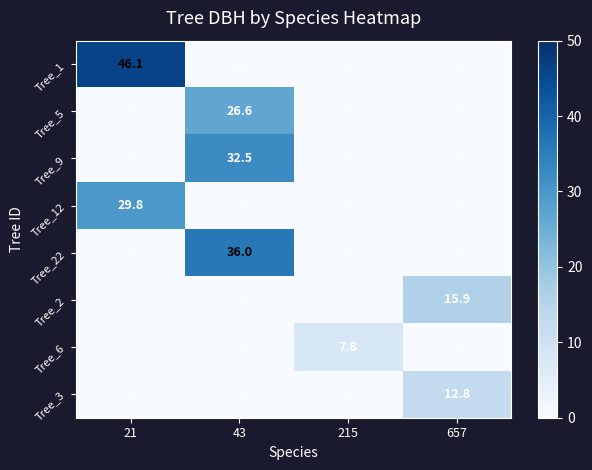

True or false: Tree_9 has a value of 19.2 at 43.

False